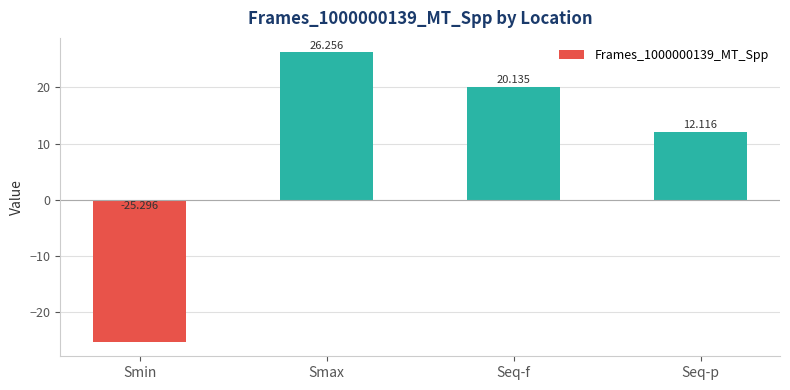

Are the bars grouped side by side (vs. stacked)?

No